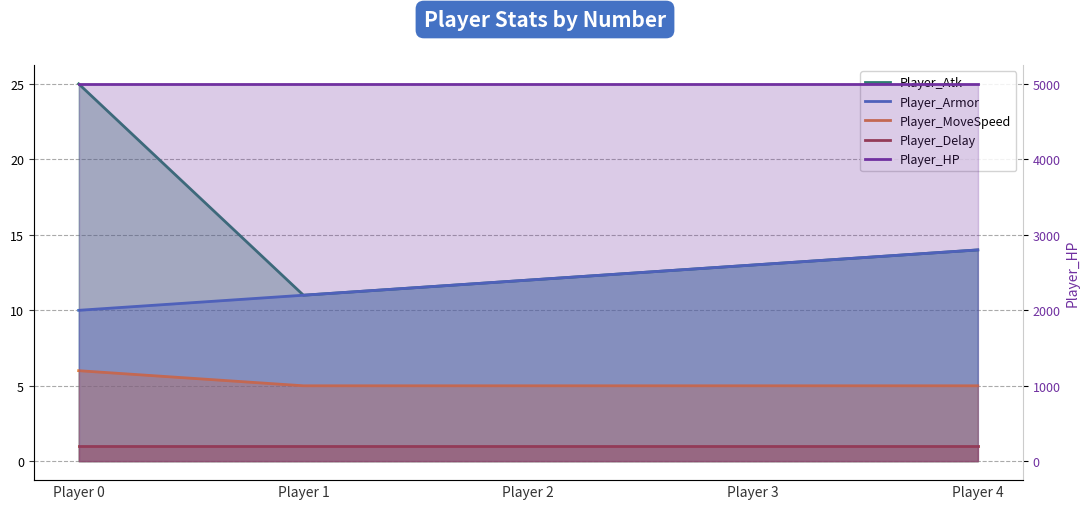

Reading right to left, extract all data points from this chart.

Player_Atk: 14	13	12	11	25
Player_Armor: 14	13	12	11	10
Player_MoveSpeed: 5	5	5	5	6
Player_Delay: 1	1	1	1	1
Player_HP: 5000	5000	5000	5000	5000